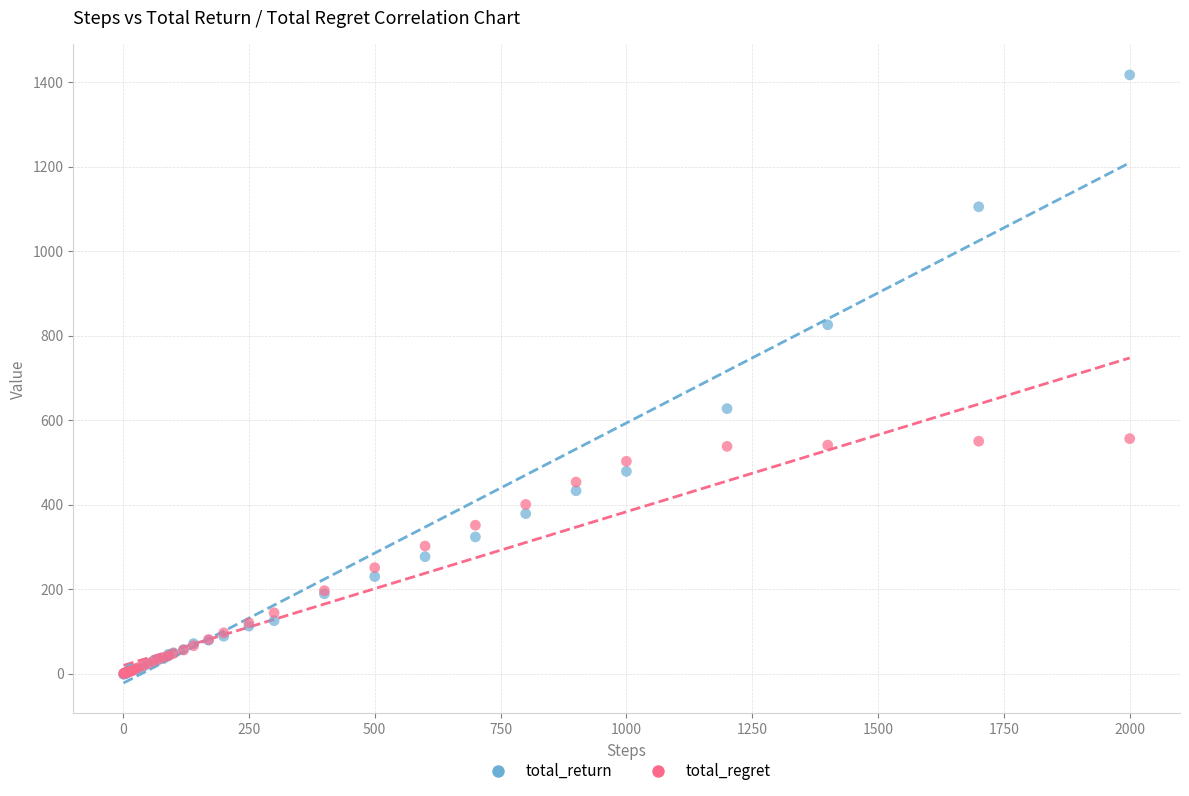

What are all the series names shown in the legend?

total_return, total_regret